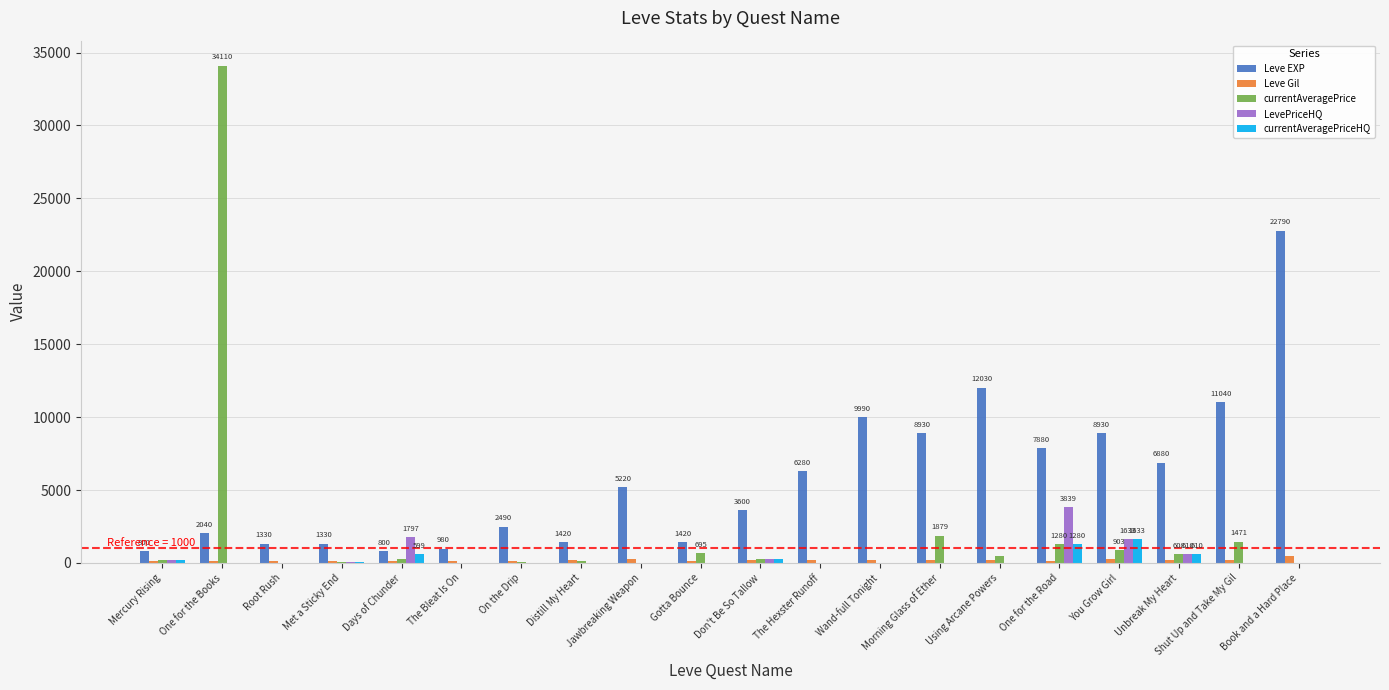

True or false: Leve EXP has a value of 1330.0 at Root Rush.

True